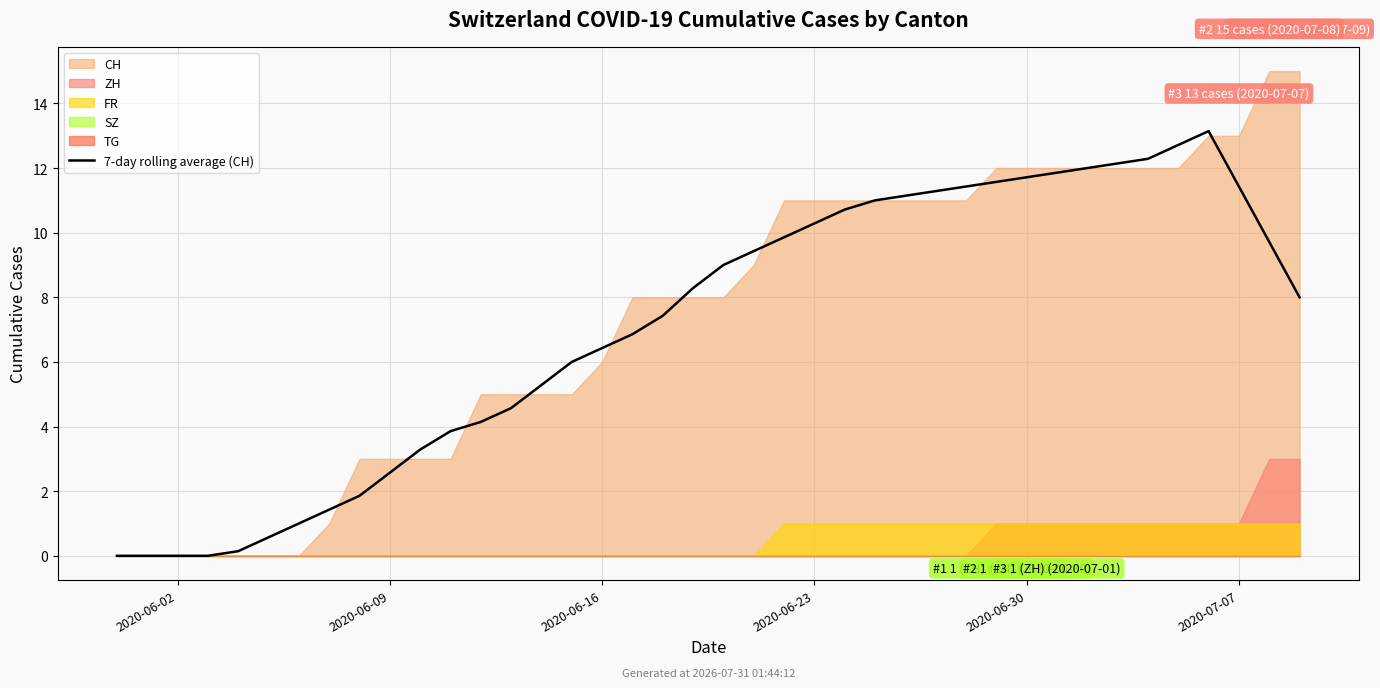

How many lines are shown in the chart?

1